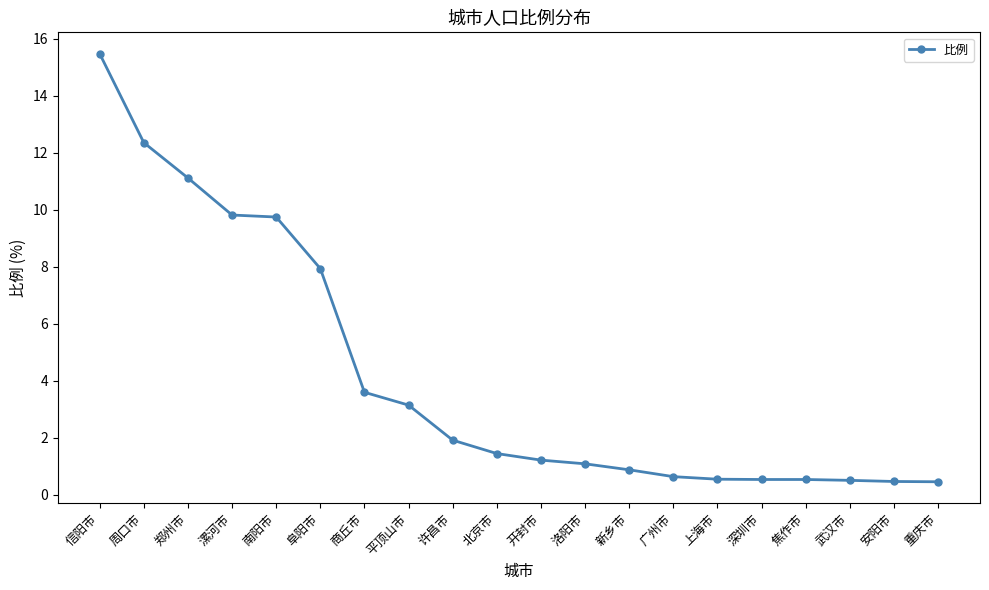

What is the average value?

4.2